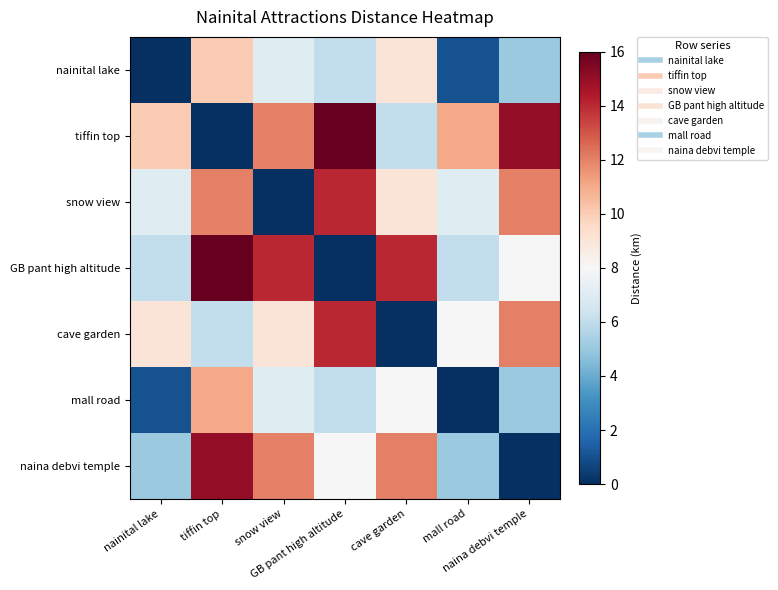

Reading left to right, extract all data points from this chart.

nainital lake: nainital lake=0	tiffin top=10	snow view=7	GB pant high altitude=6	cave garden=9	mall road=1	naina debvi temple=5
tiffin top: nainital lake=10	tiffin top=0	snow view=12	GB pant high altitude=16	cave garden=6	mall road=11	naina debvi temple=15
snow view: nainital lake=7	tiffin top=12	snow view=0	GB pant high altitude=14	cave garden=9	mall road=7	naina debvi temple=12
GB pant high altitude: nainital lake=6	tiffin top=16	snow view=14	GB pant high altitude=0	cave garden=14	mall road=6	naina debvi temple=8
cave garden: nainital lake=9	tiffin top=6	snow view=9	GB pant high altitude=14	cave garden=0	mall road=8	naina debvi temple=12
mall road: nainital lake=1	tiffin top=11	snow view=7	GB pant high altitude=6	cave garden=8	mall road=0	naina debvi temple=5
naina debvi temple: nainital lake=5	tiffin top=15	snow view=12	GB pant high altitude=8	cave garden=12	mall road=5	naina debvi temple=0